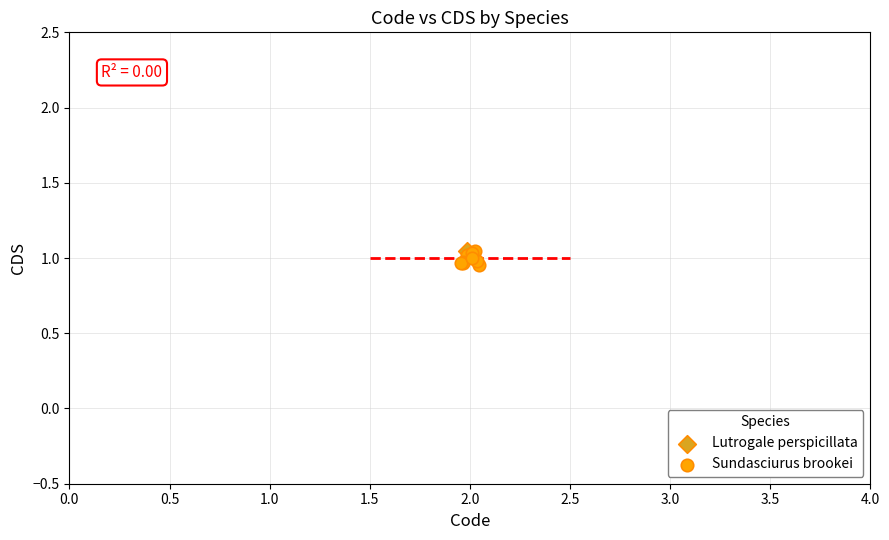

What are all the series names shown in the legend?

Lutrogale perspicillata, Sundasciurus brookei